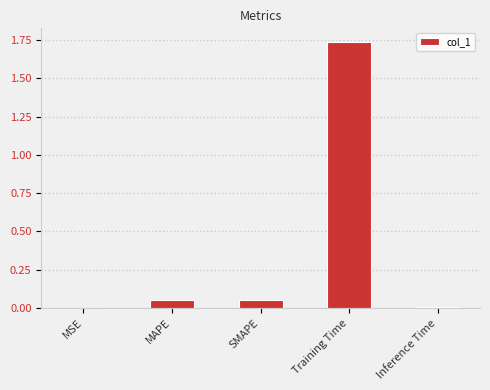

Is it true that the value at Inference Time is 0.0?

True